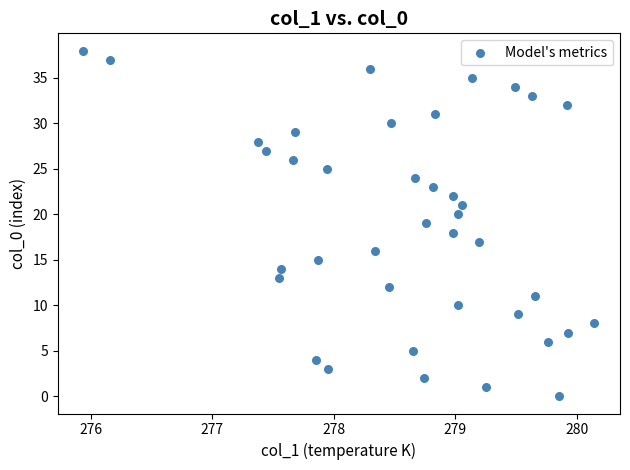

What is the range of Y values (max minus min)?

38